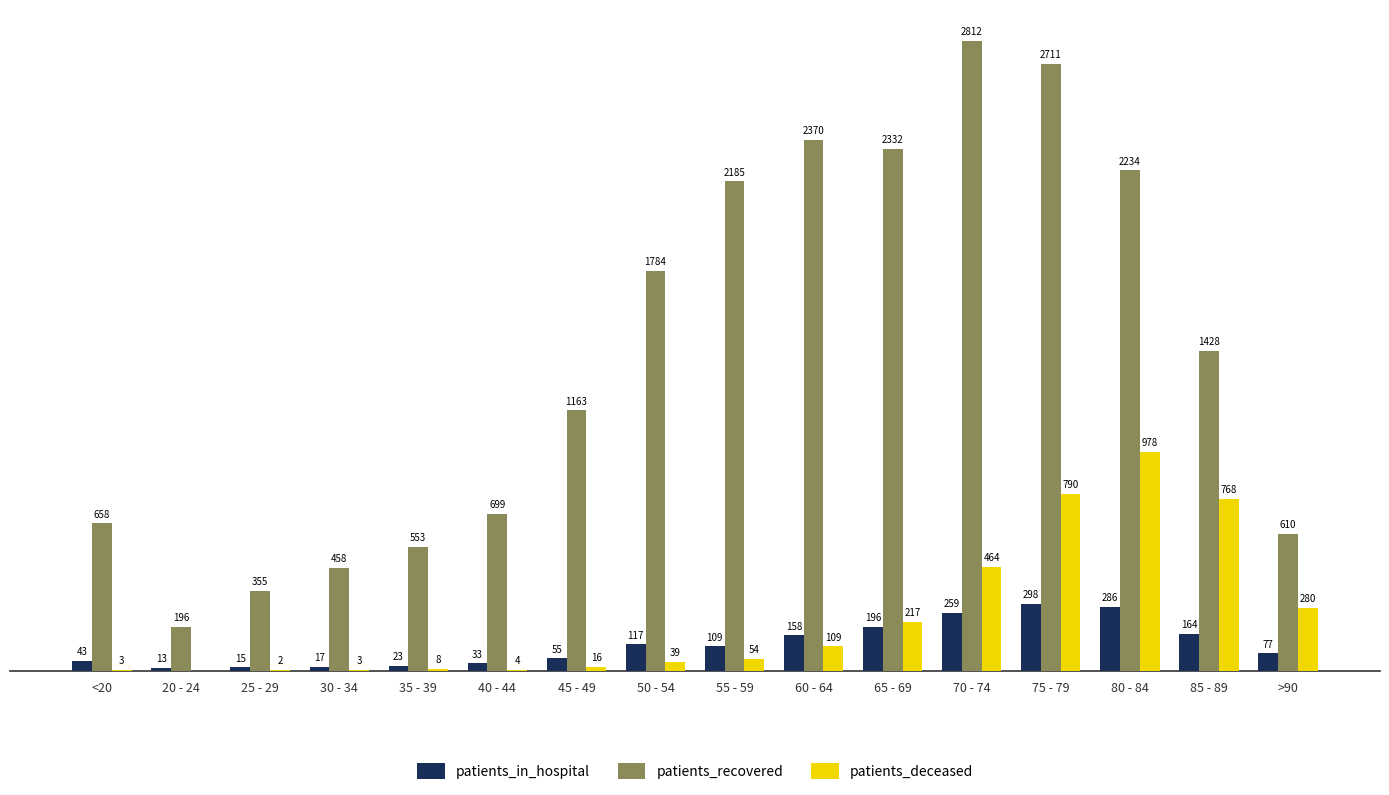

Where is patients_deceased nearest to the value 489?

70 - 74